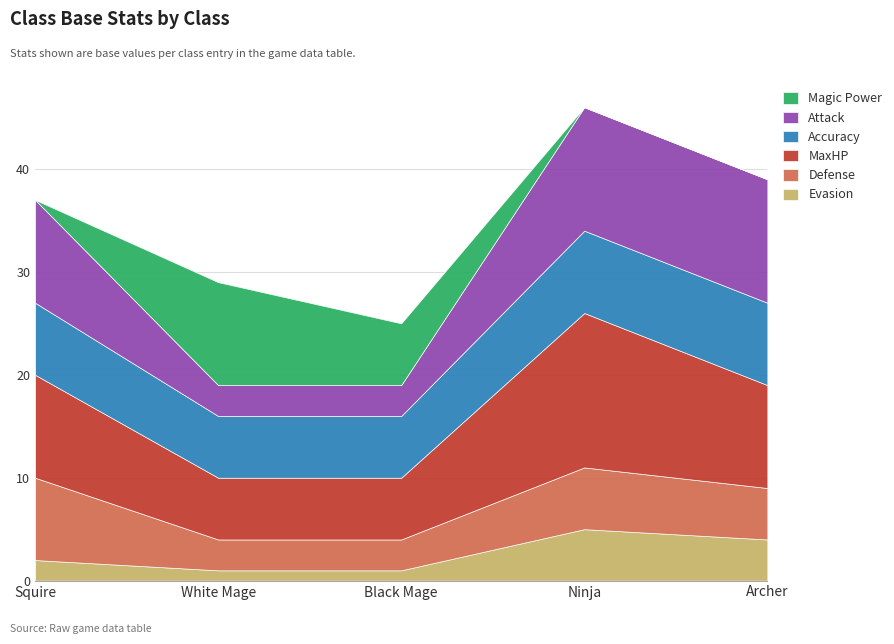

Reading right to left, what are all the values shown in this chart?

Evasion: Archer=4	Ninja=5	Black Mage=1	White Mage=1	Squire=2
Defense: Archer=5	Ninja=6	Black Mage=3	White Mage=3	Squire=8
MaxHP: Archer=10	Ninja=15	Black Mage=6	White Mage=6	Squire=10
Accuracy: Archer=8	Ninja=8	Black Mage=6	White Mage=6	Squire=7
Attack: Archer=12	Ninja=12	Black Mage=3	White Mage=3	Squire=10
Magic Power: Archer=0	Ninja=0	Black Mage=6	White Mage=10	Squire=0